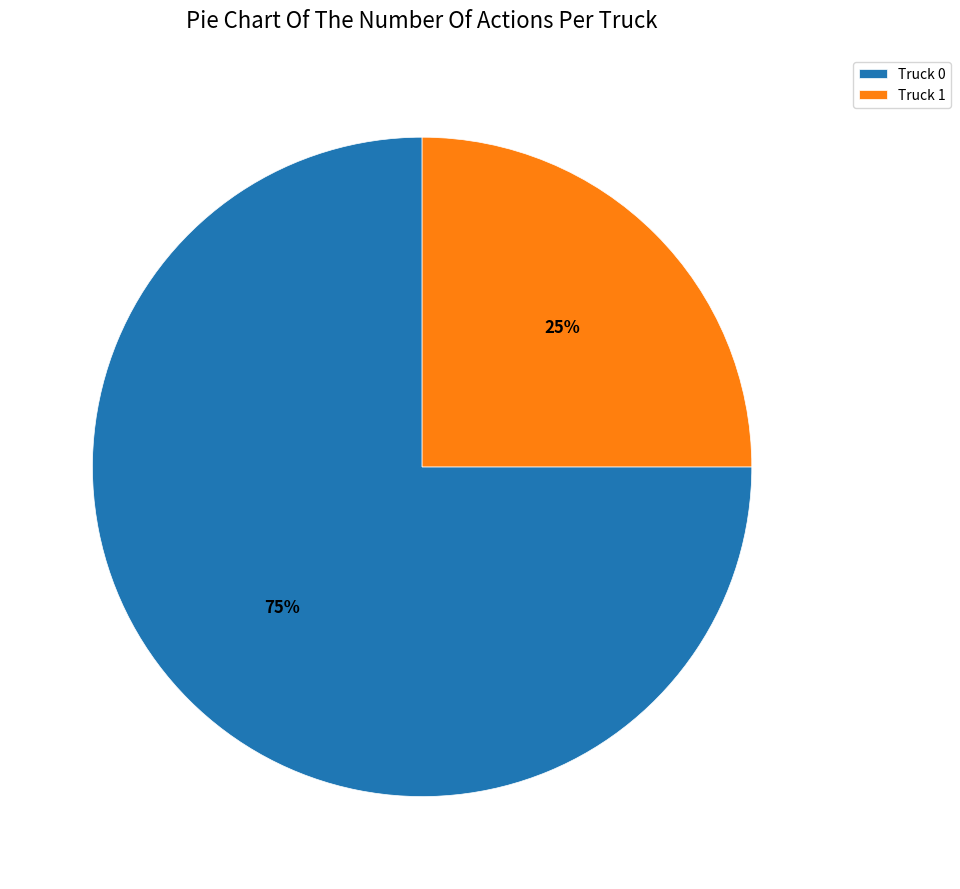

Approximately how many times larger is the value at Truck 1 compared to Truck 0?

0.3